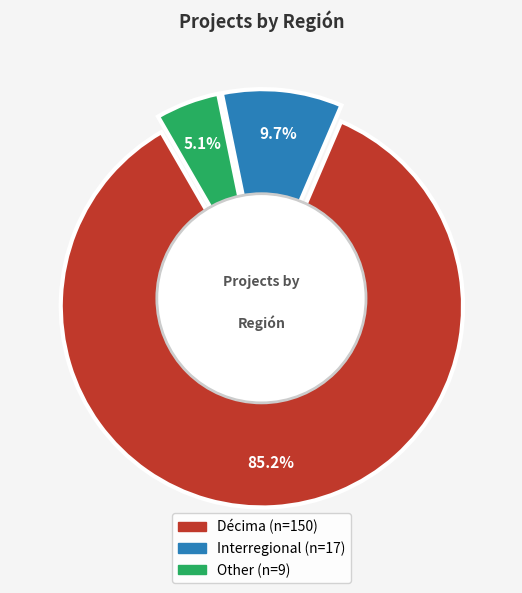

How many segments does this pie chart have?

3